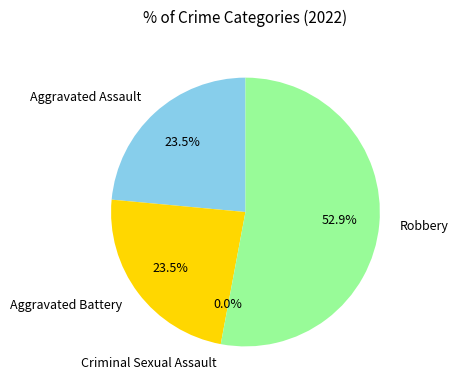

To the nearest percent, what portion does Aggravated Assault represent?

24%